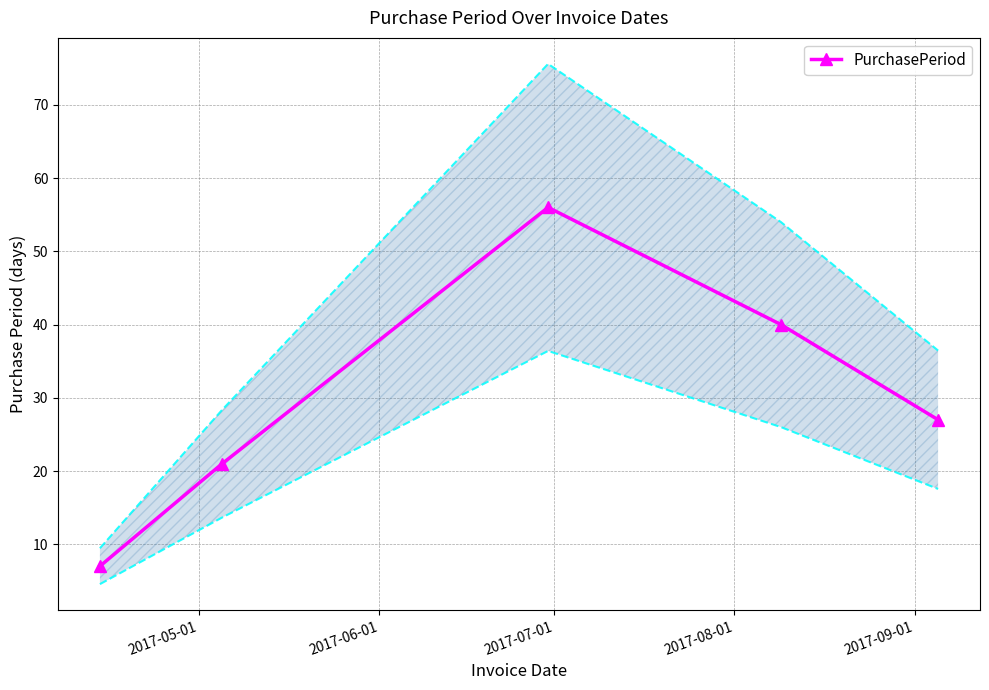

Does the chart have visible grid lines?

Yes